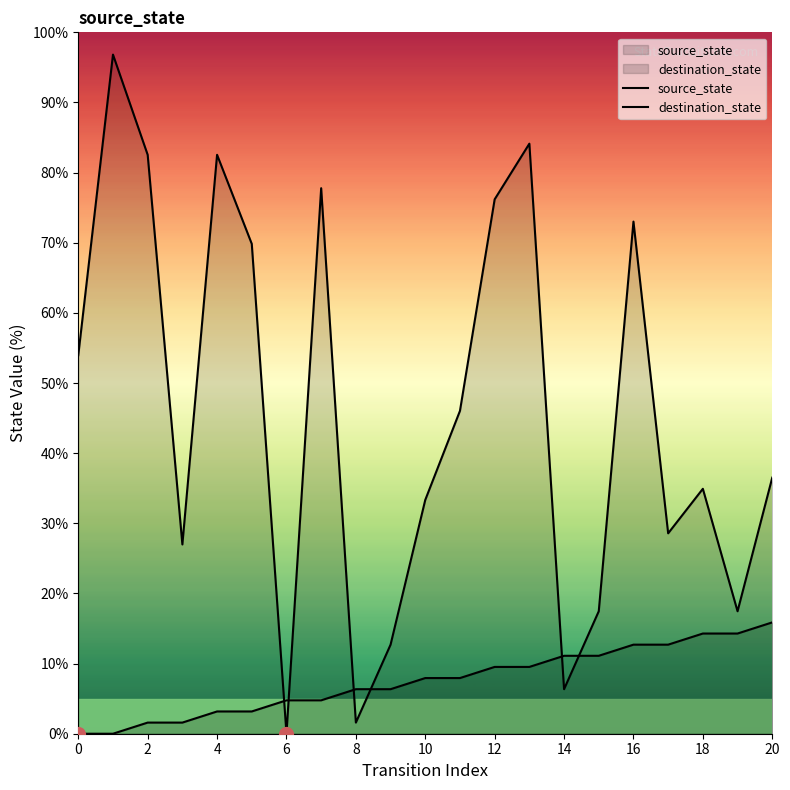

Which series reaches the minimum Y coordinate?

source_state